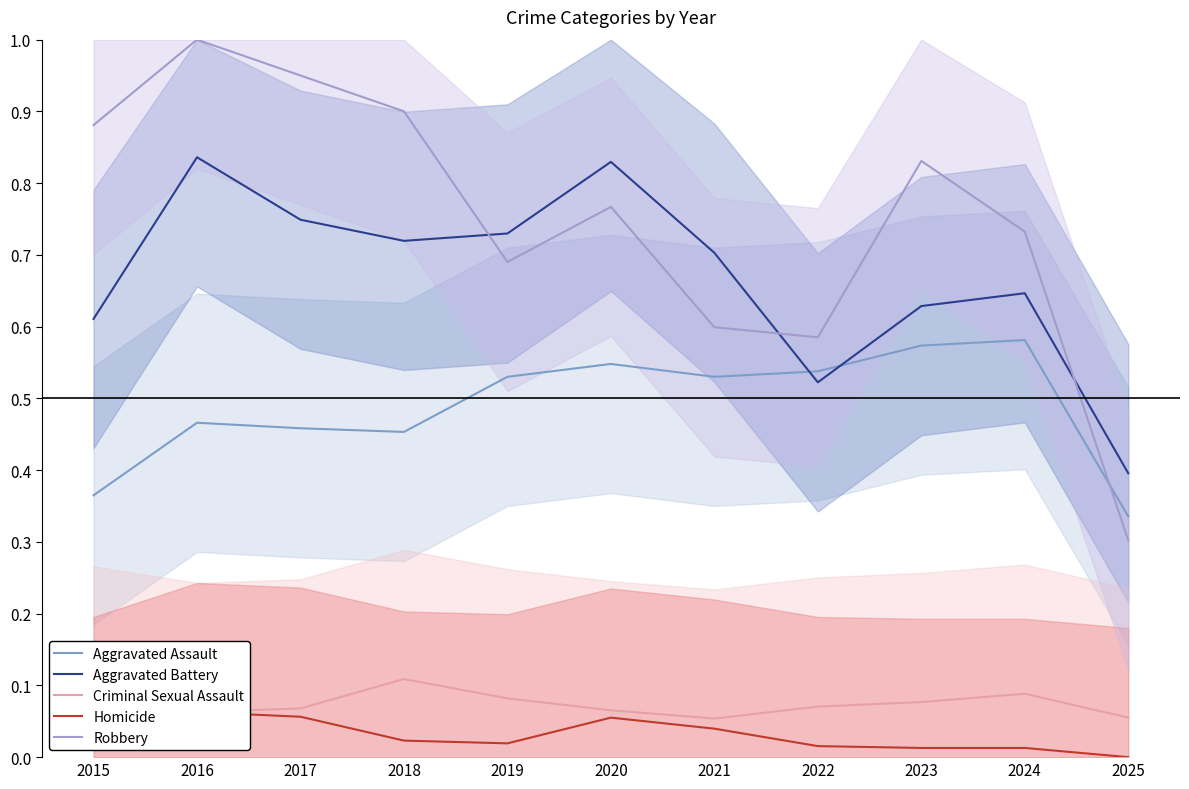

What is the sum of the Aggravated Assault values at 2025 and 2015?

0.7